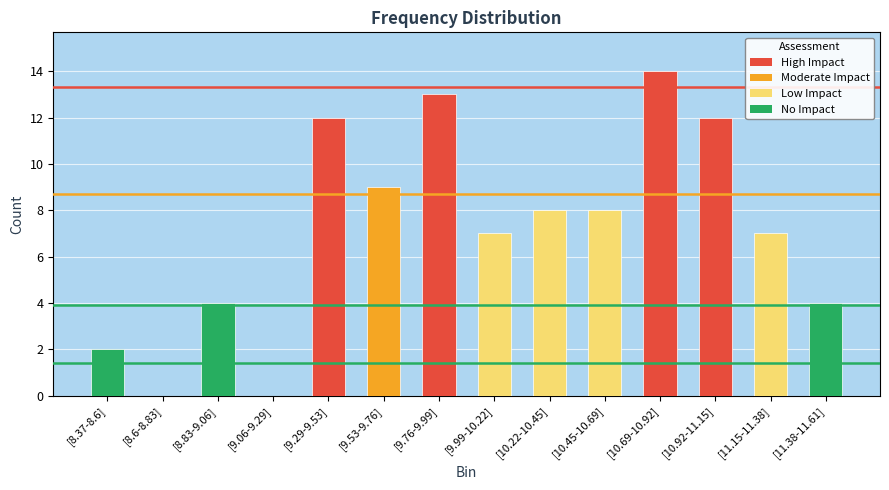

Are the bars horizontal?

No